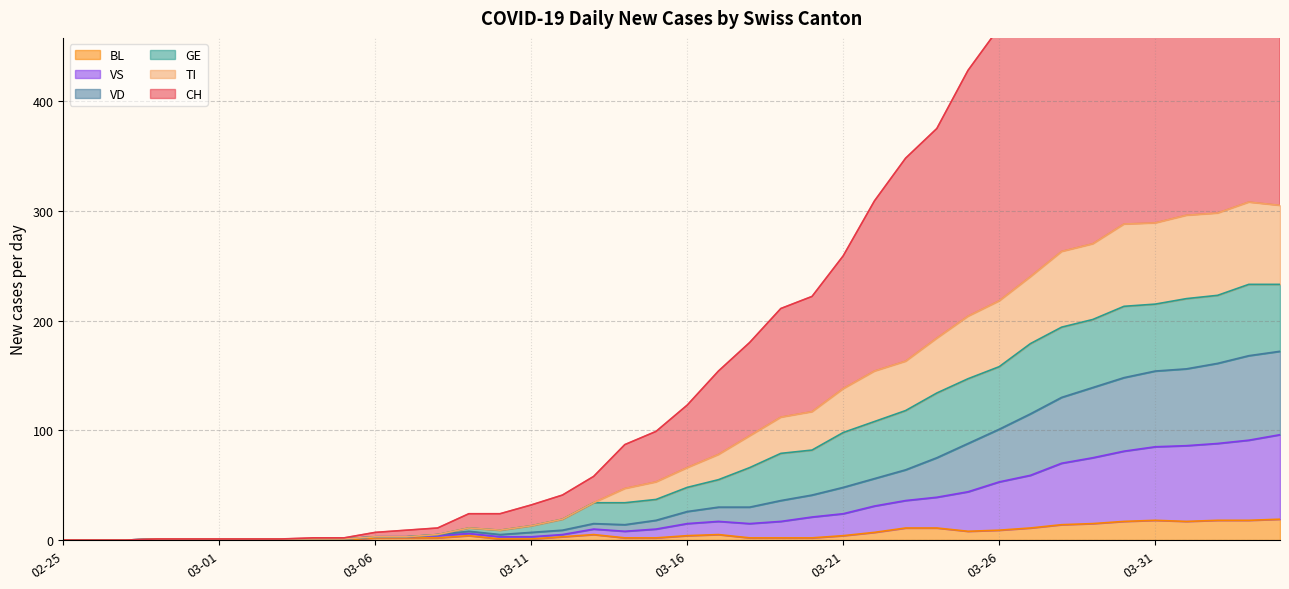

Which series has the widest spread of values?

CH